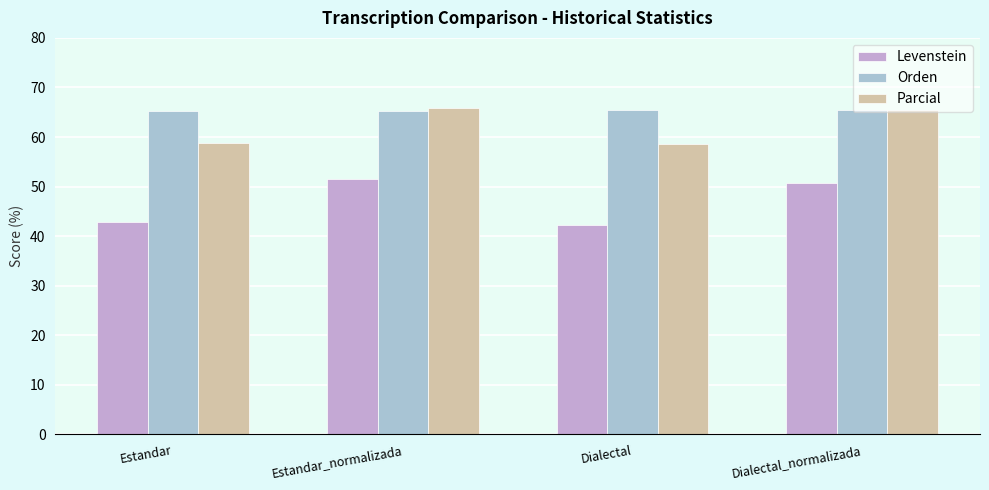

How many values in the Levenstein series are below 50?

2